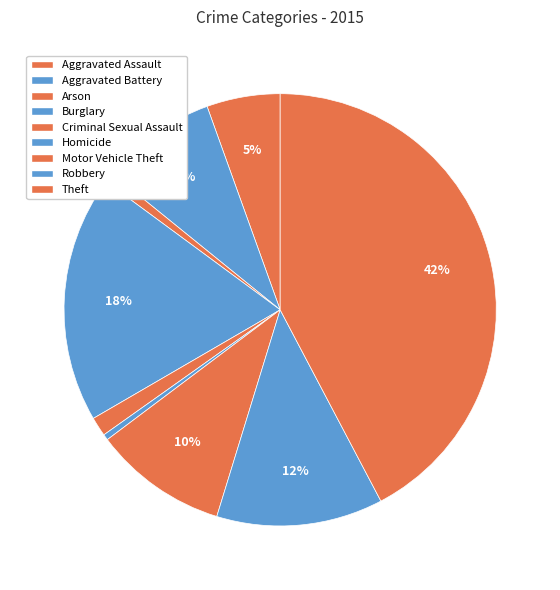

How many segments does this pie chart have?

9